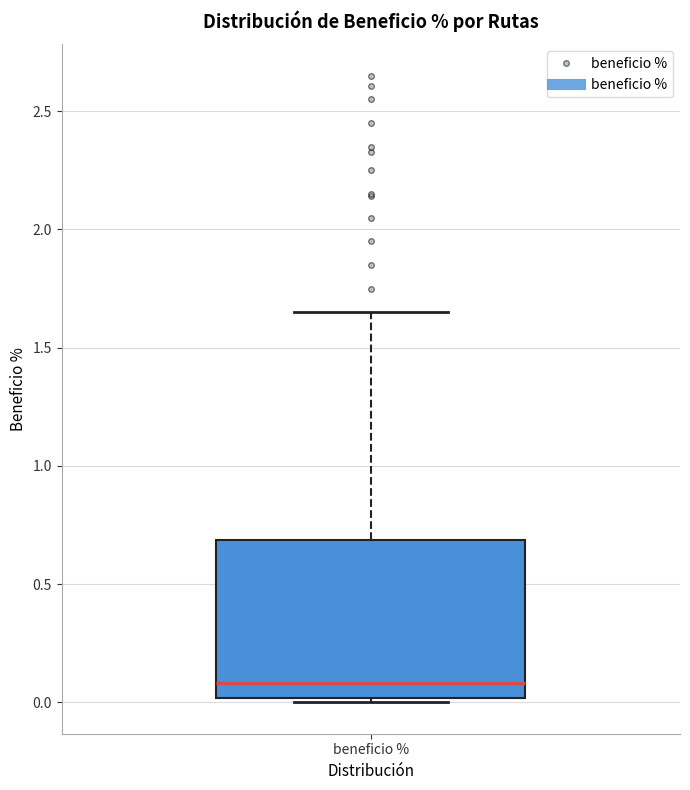

Read this box plot against the y-axis: the position of the median line, the range covered by the box, and the ends of both whiskers. The values are not printed on the chart, so give them approximately, as read against the axis.

median 0.10, box 0.00 to 0.70, whiskers 0.00 (just below the box's lower edge) to 1.65